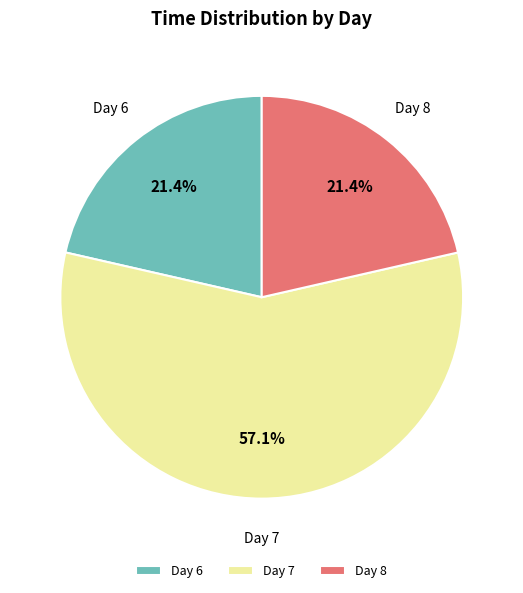

Is there any slice that represents more than half of the pie?

Yes